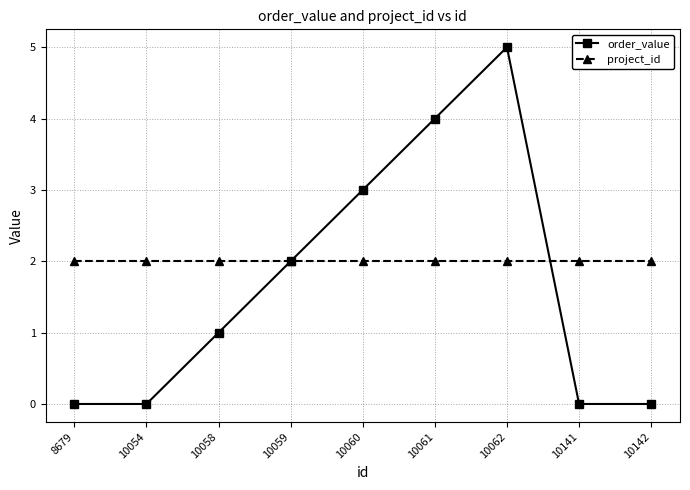

The value of order_value at 10061 is 4. True or false?

True